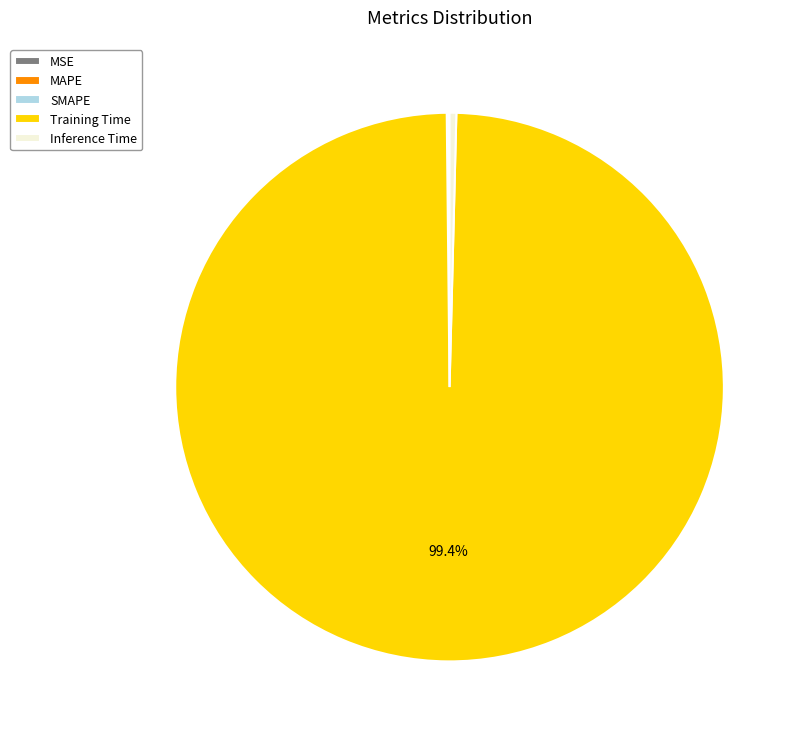

Which category has the biggest portion of the pie?

Training Time